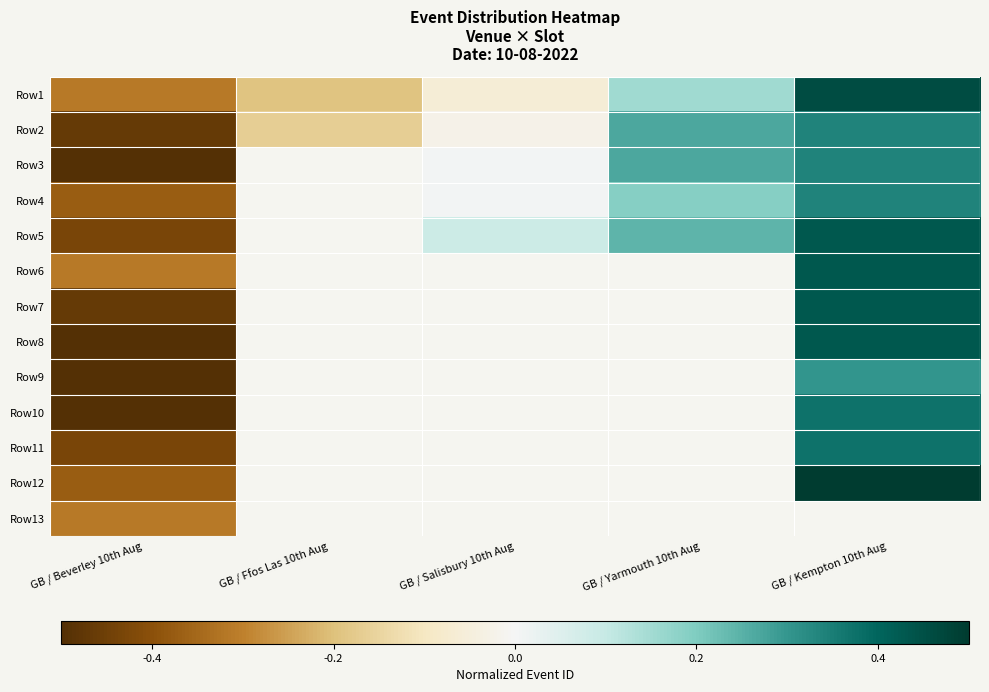

At how many categories does at least one series exceed 0?

3